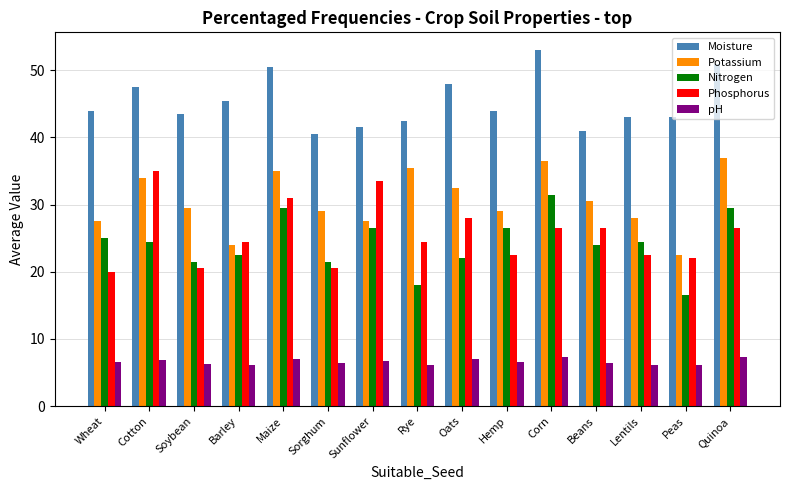

Rank the series at Rye from lowest to highest value.

pH, Nitrogen, Phosphorus, Potassium, Moisture